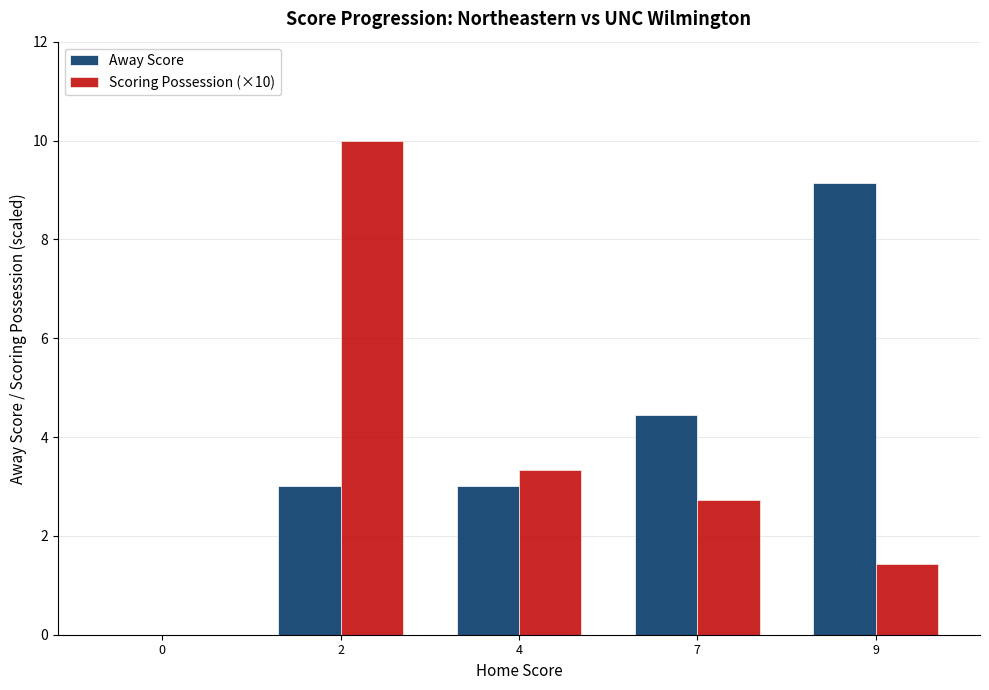

The value of Scoring Possession (×10) at 9 is 0.7. True or false?

False